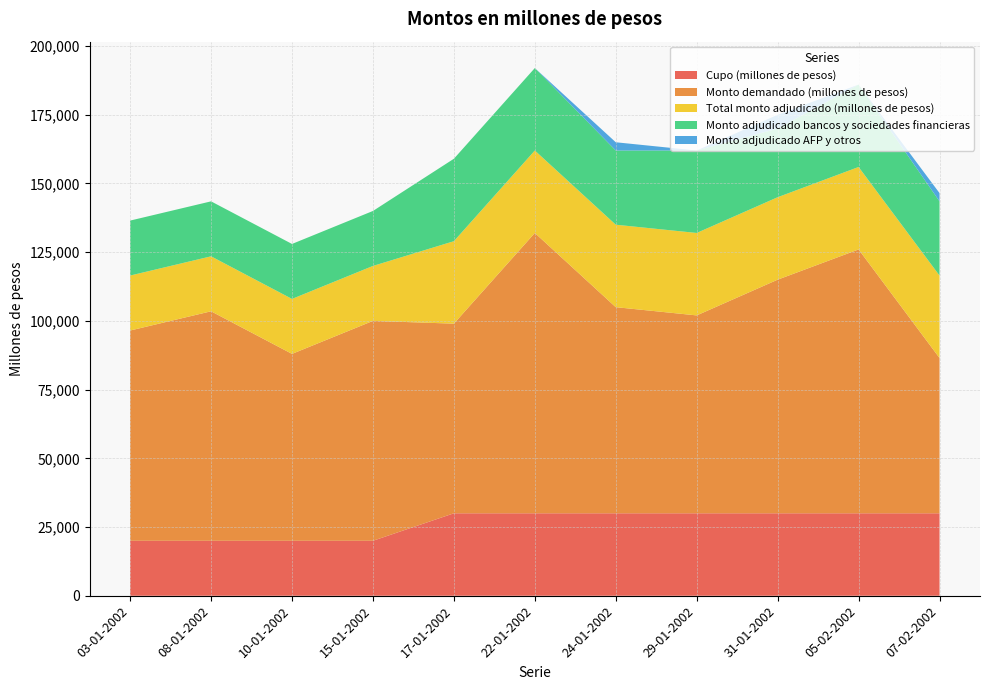

Reading right to left, extract all data points from this chart.

Cupo (millones de pesos): 30000	30000	30000	30000	30000	30000	30000	20000	20000	20000	20000
Monto demandado (millones de pesos): 56500	96000	85000	72000	75000	102000	69000	80000	68000	83500	76500
Total monto adjudicado (millones de pesos): 30000	30000	30000	30000	30000	30000	30000	20000	20000	20000	20000
Monto adjudicado bancos y sociedades financieras: 27000	30000	25000	30000	27000	30000	30000	20000	20000	20000	20000
Monto adjudicado AFP y otros: 3000	0	5000	0	3000	0	0	0	0	0	0